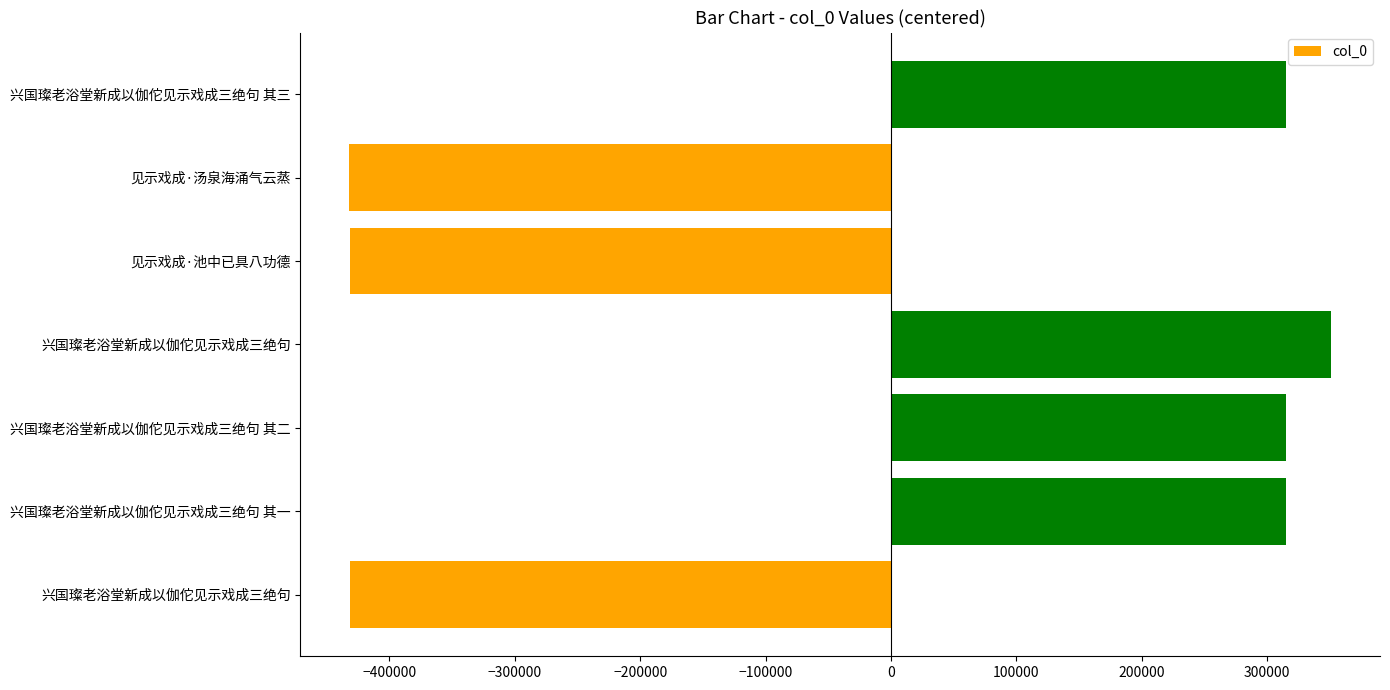

Does the chart contain any negative values?

Yes